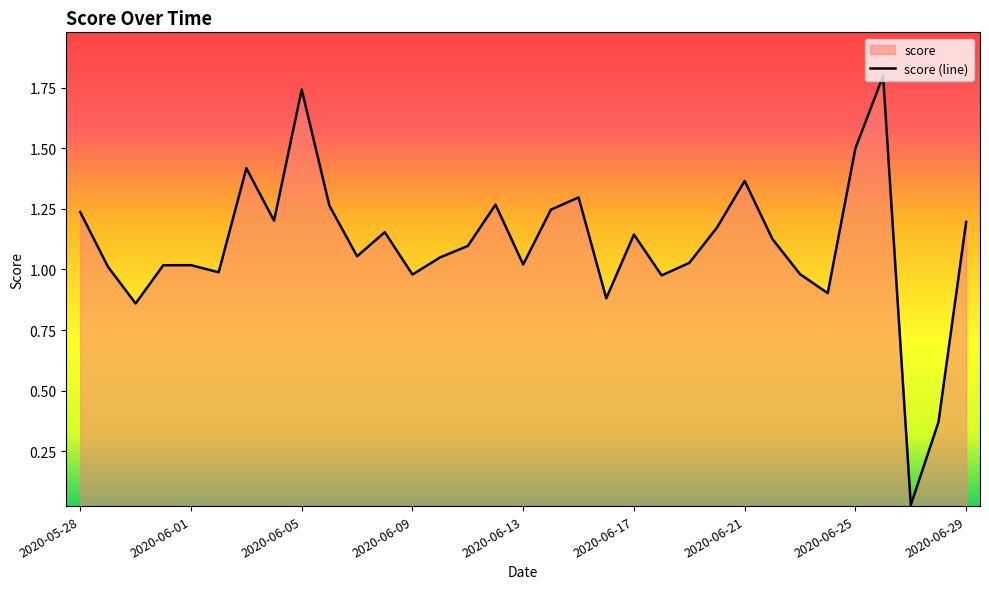

Which category has the lowest value across all series?

2020-06-27